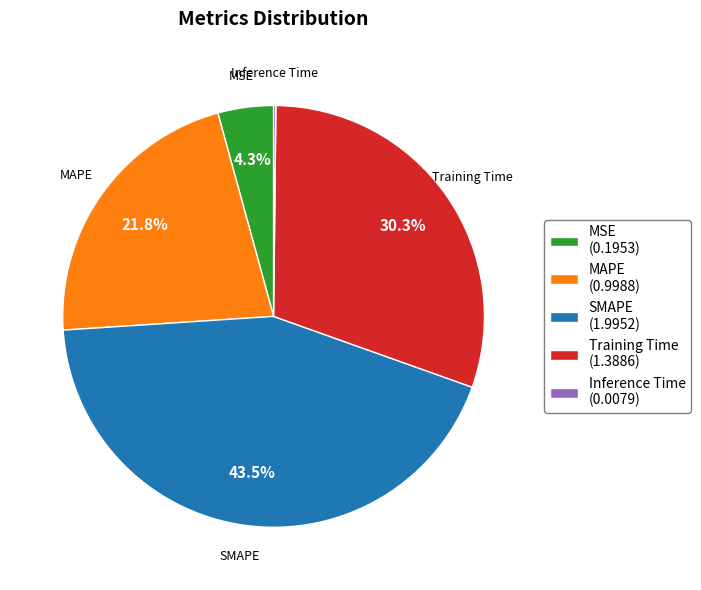

Is there a majority slice in this chart?

No